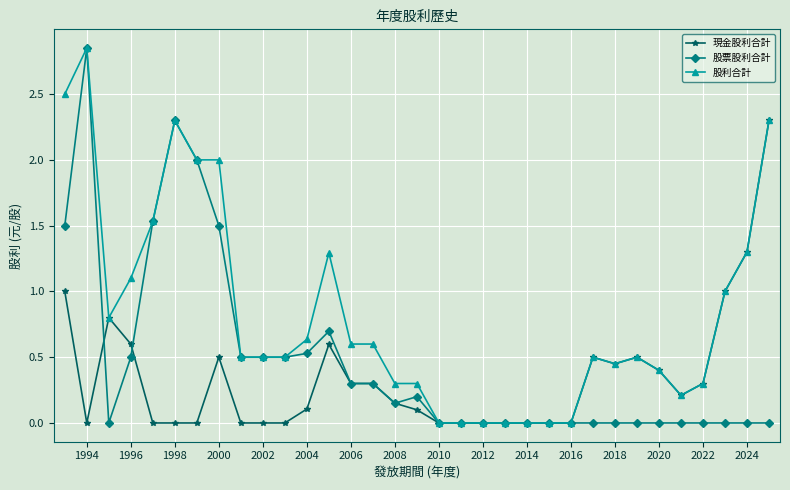

What is the value of the 股票股利合計 point at the 6th from the left?

2.3